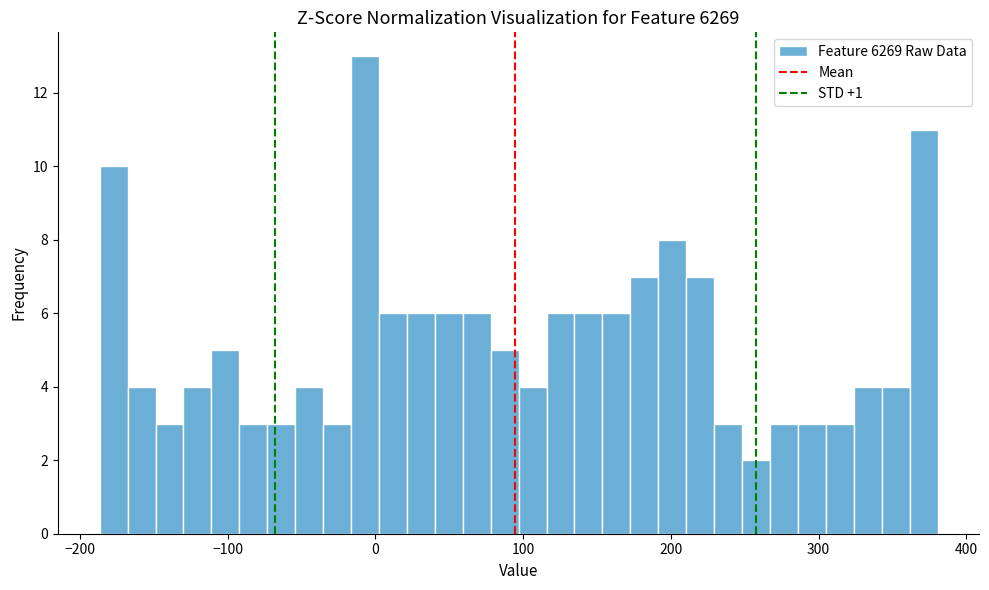

Around what value on the x-axis is the tallest bar? Give the approximate position of its centre, as read against the axis.

-10